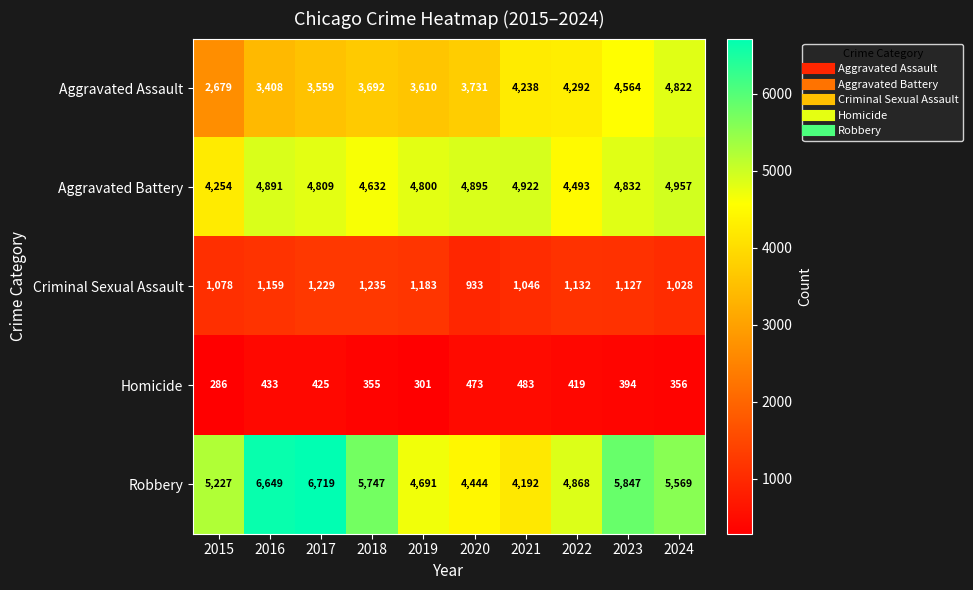

What is the minimum value shown in the chart?

286